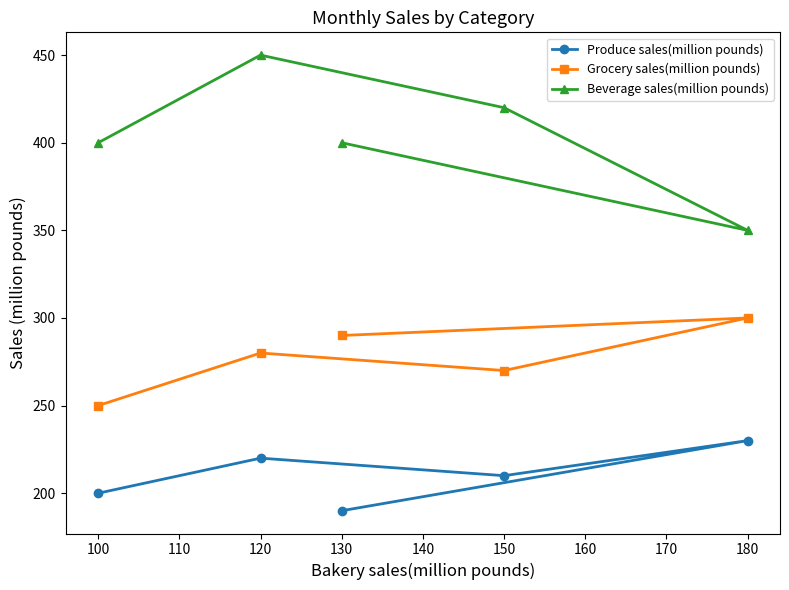

Count the number of data series in this chart.

3